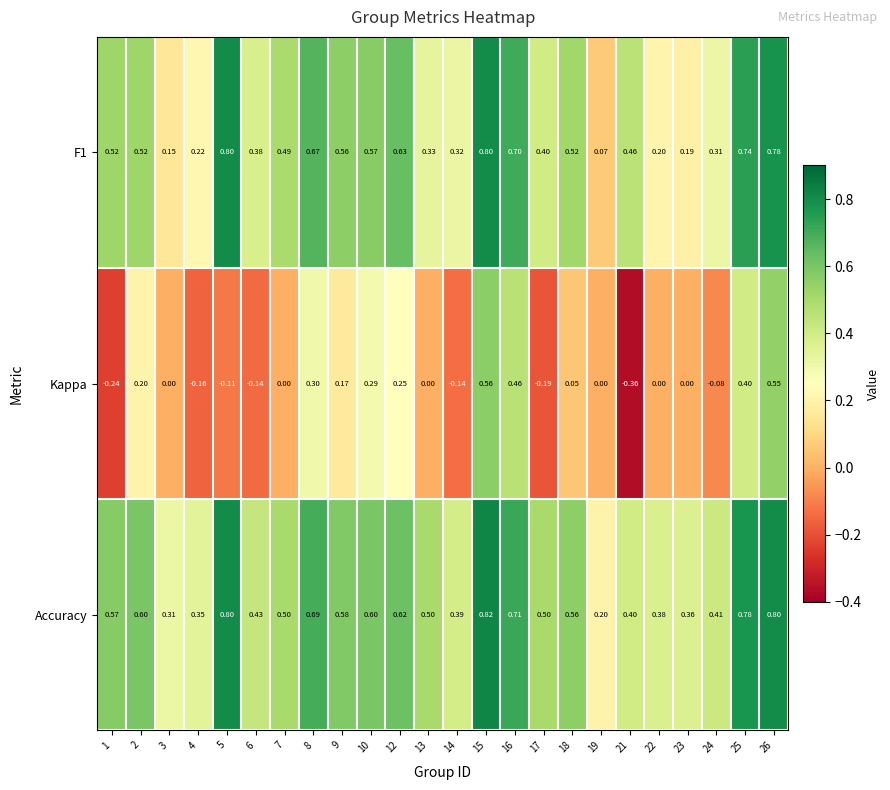

Which series has the widest spread of values?

Kappa